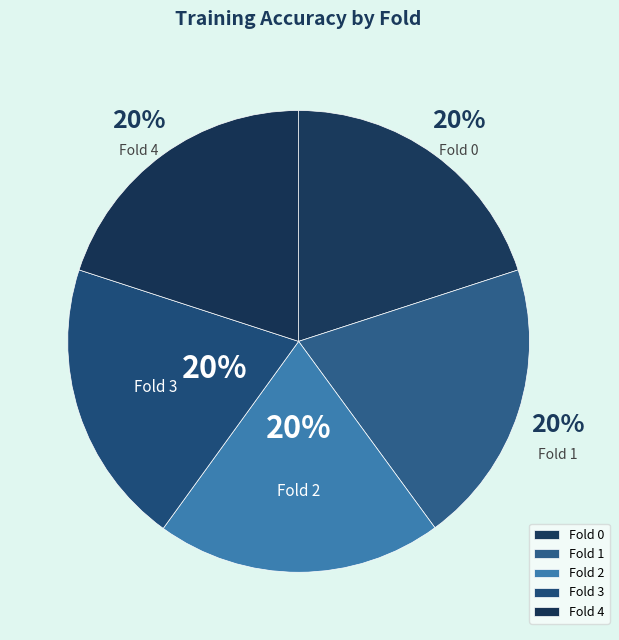

The Fold 2 slice represents 20% of the pie. True or false?

True